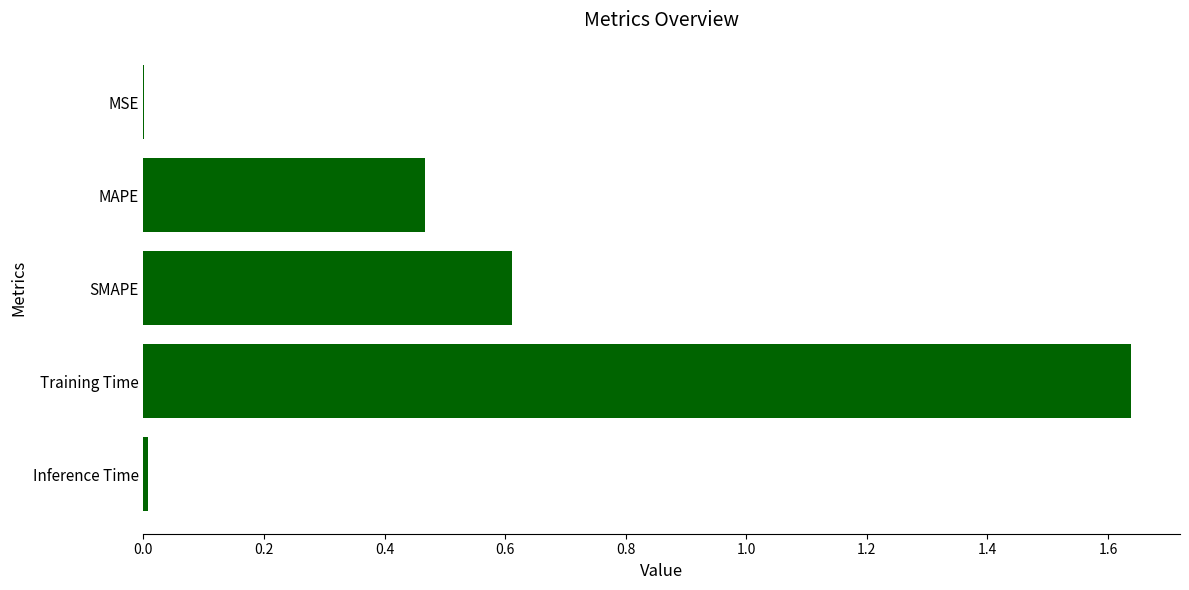

True or false: the data shows 0.9 at Training Time.

False